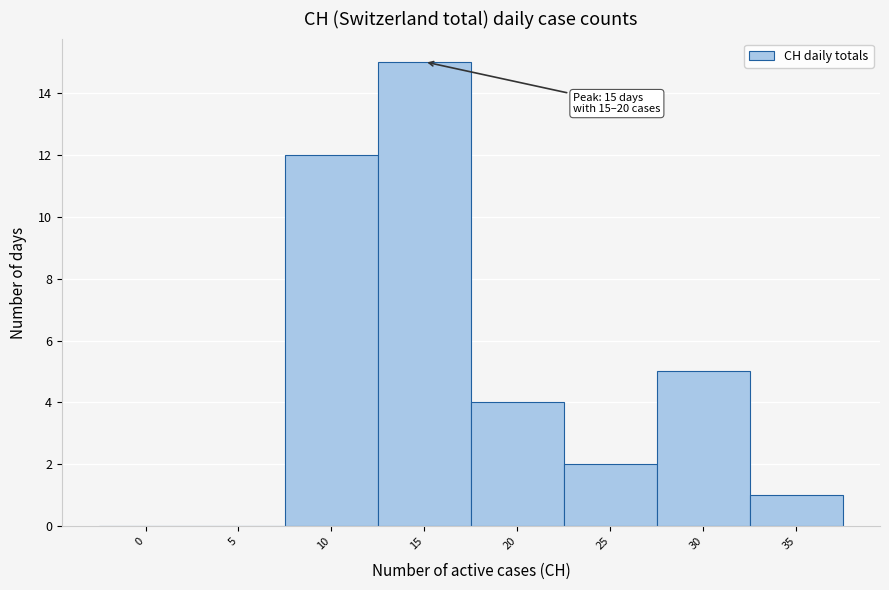

Reading left to right, what are all the values shown in this chart?

0=0	5=0	10=12	15=15	20=4	25=2	30=5	35=1